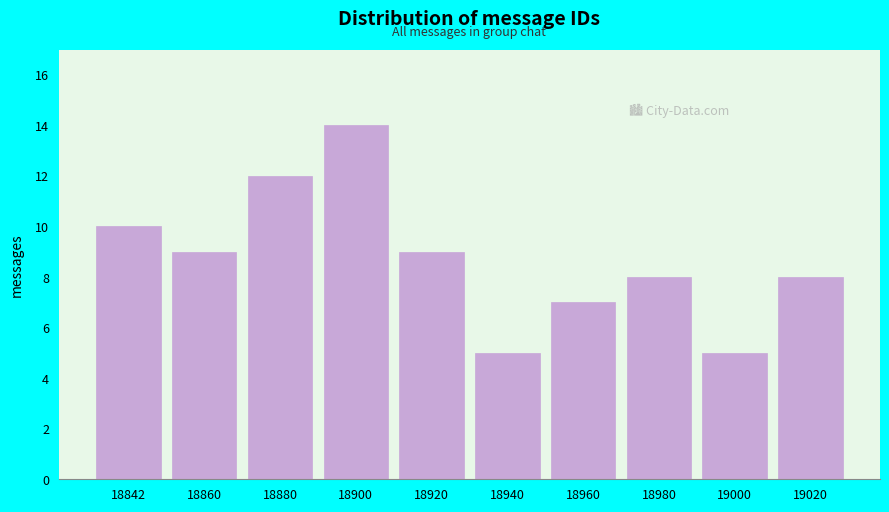

Reading left to right, transcribe all the data shown in this chart.

10	9	12	14	9	5	7	8	5	8